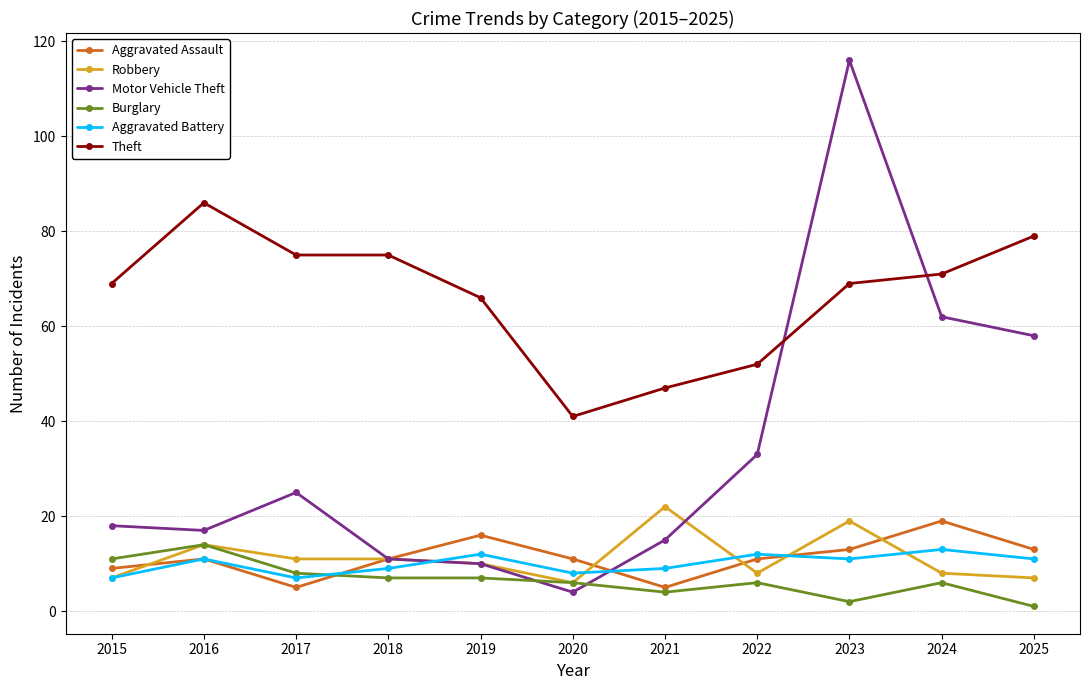

Reading left to right, transcribe all the data shown in this chart.

Aggravated Assault: 9	11	5	11	16	11	5	11	13	19	13
Robbery: 7	14	11	11	10	6	22	8	19	8	7
Motor Vehicle Theft: 18	17	25	11	10	4	15	33	116	62	58
Burglary: 11	14	8	7	7	6	4	6	2	6	1
Aggravated Battery: 7	11	7	9	12	8	9	12	11	13	11
Theft: 69	86	75	75	66	41	47	52	69	71	79